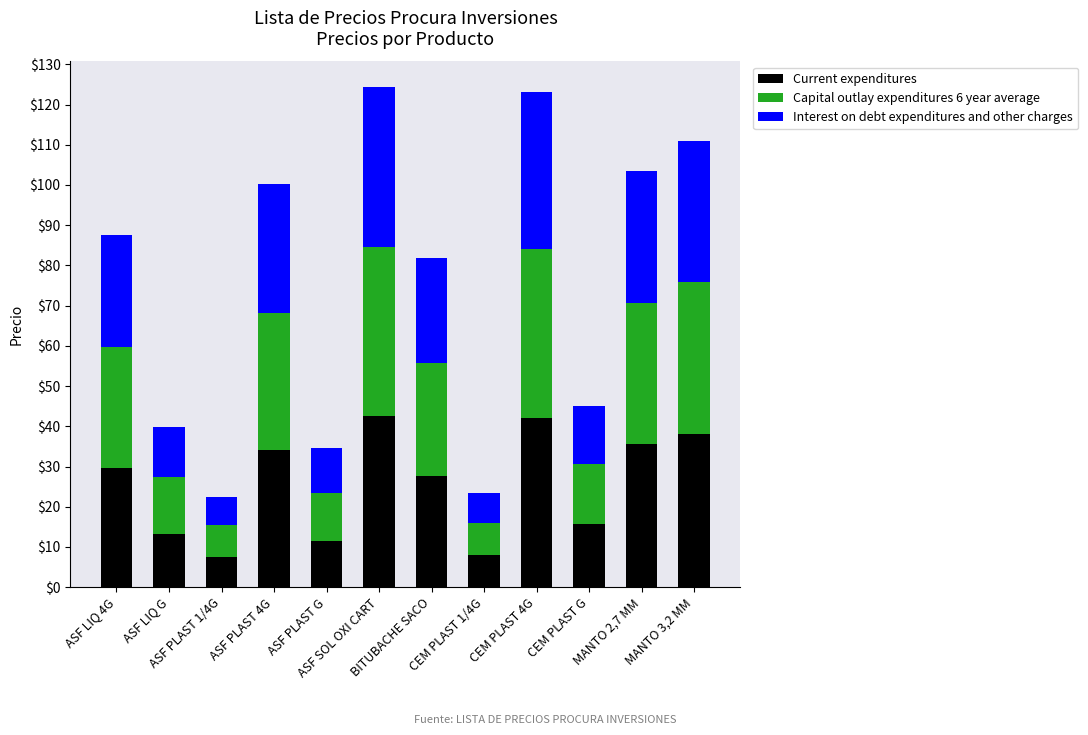

What is the total value across all series at MANTO 3,2 MM?

111.0